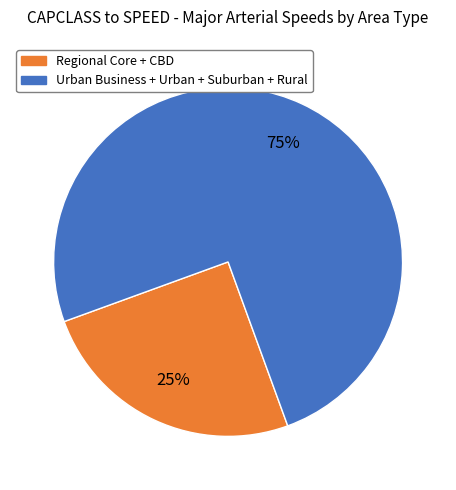

Is there any slice that represents more than half of the pie?

Yes